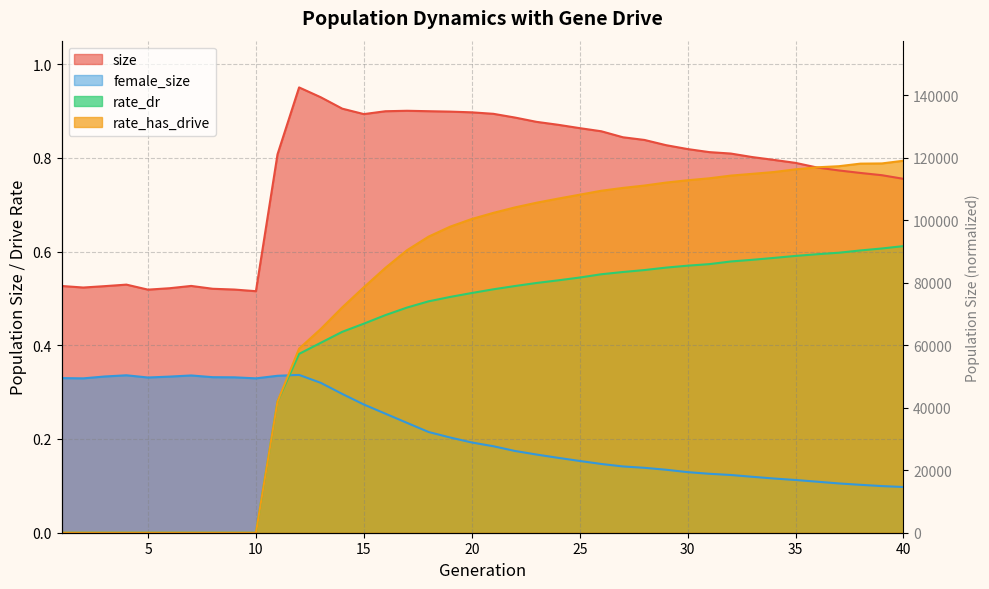

After their last crossing, which series has the higher values: rate_has_drive or size?

rate_has_drive